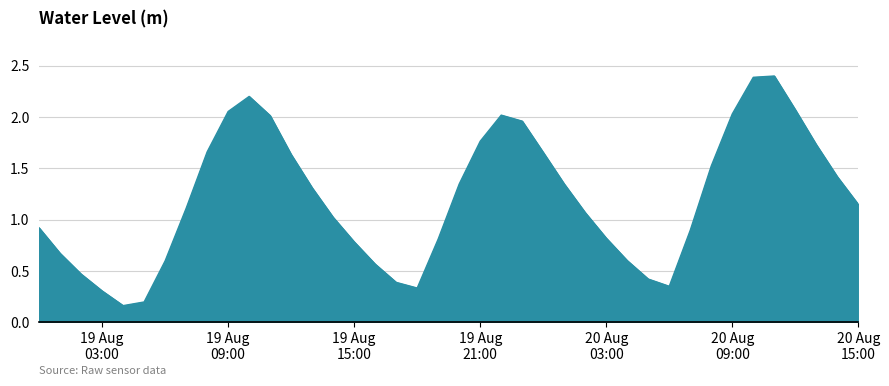

What is the difference between the maximum and minimum values?

2.2